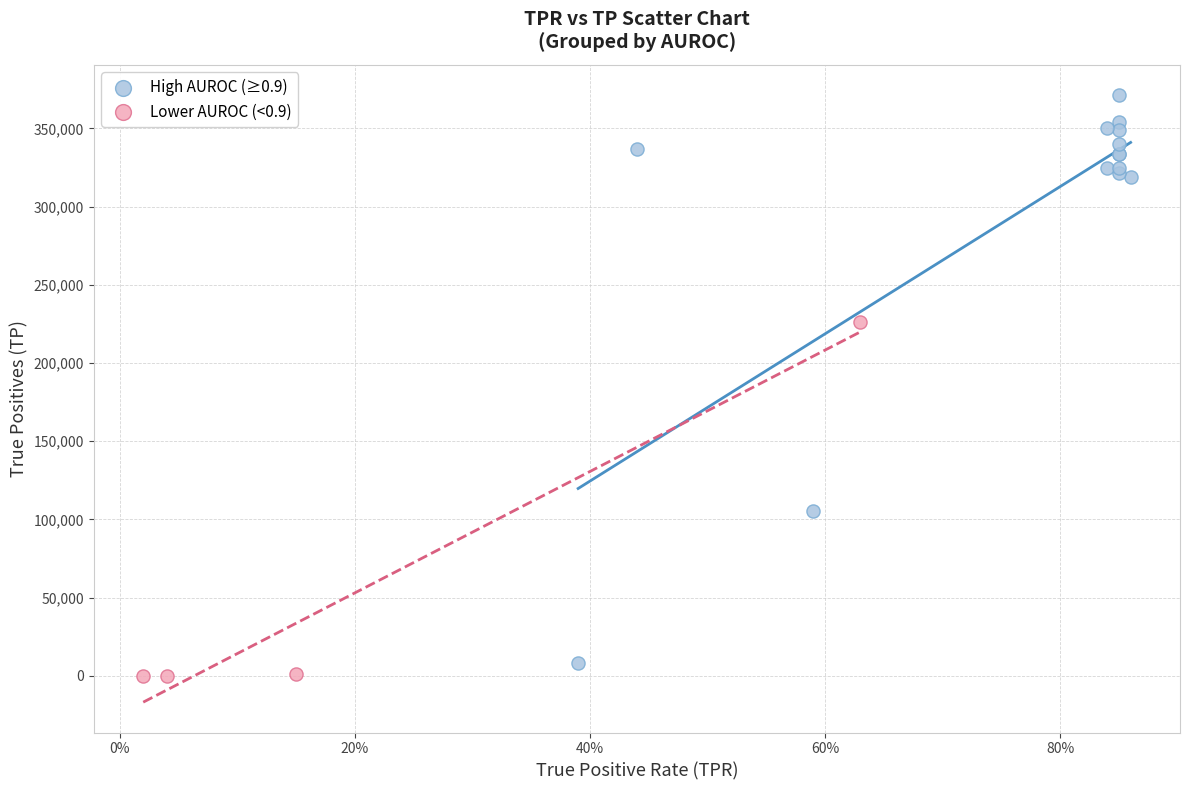

Which series reaches the maximum Y coordinate?

High AUROC (≥0.9)